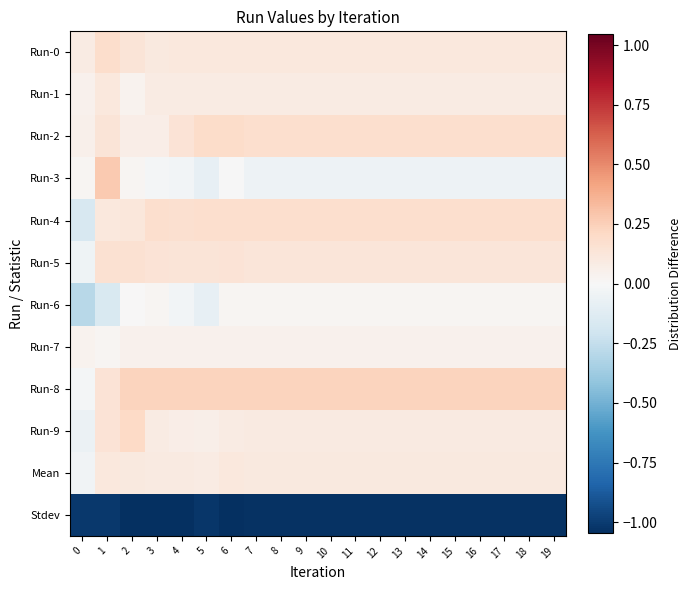

What is the minimum value shown in the chart?

-1.0